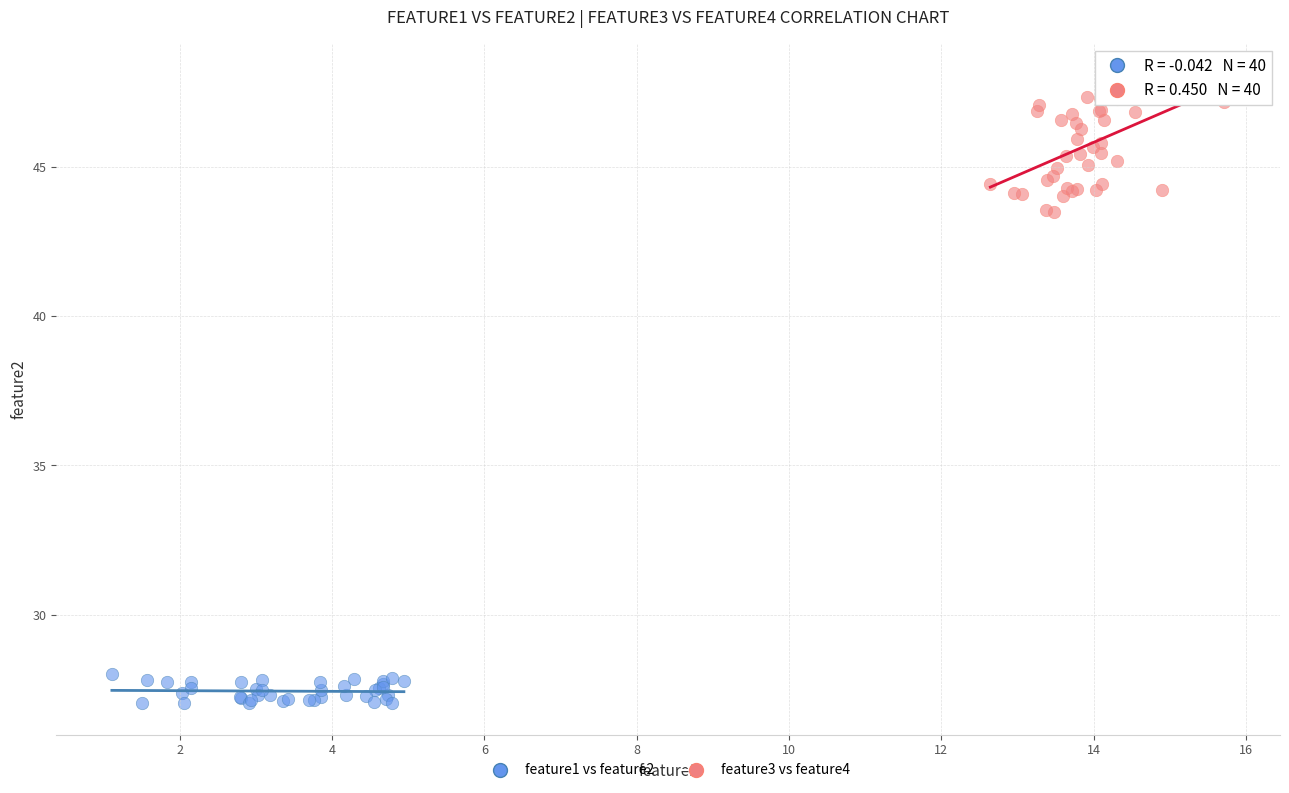

Which series has the widest spread of Y values?

feature3 vs feature4